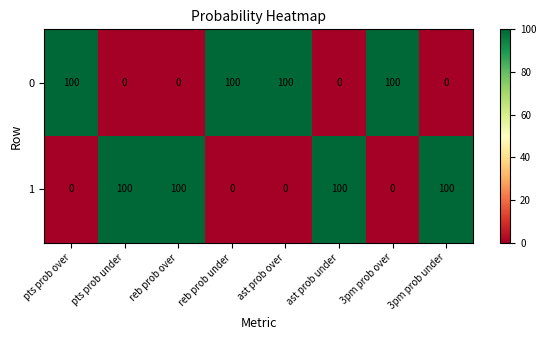

At how many categories does at least one series exceed 38?

8